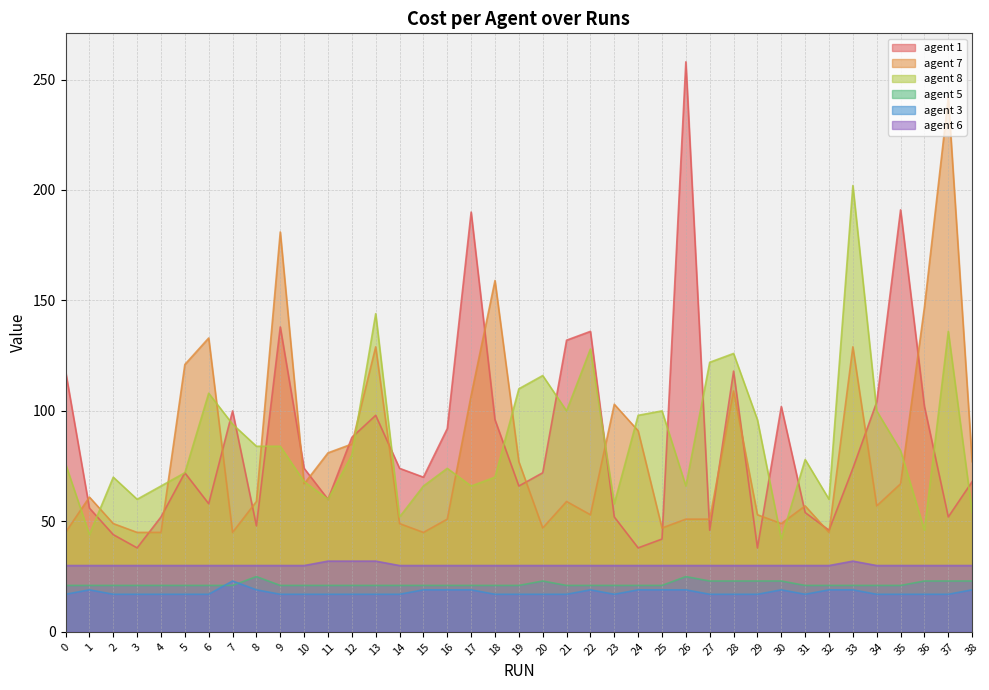

Rank the series by their maximum value, from highest to lowest.

agent 1, agent 7, agent 8, agent 6, agent 5, agent 3